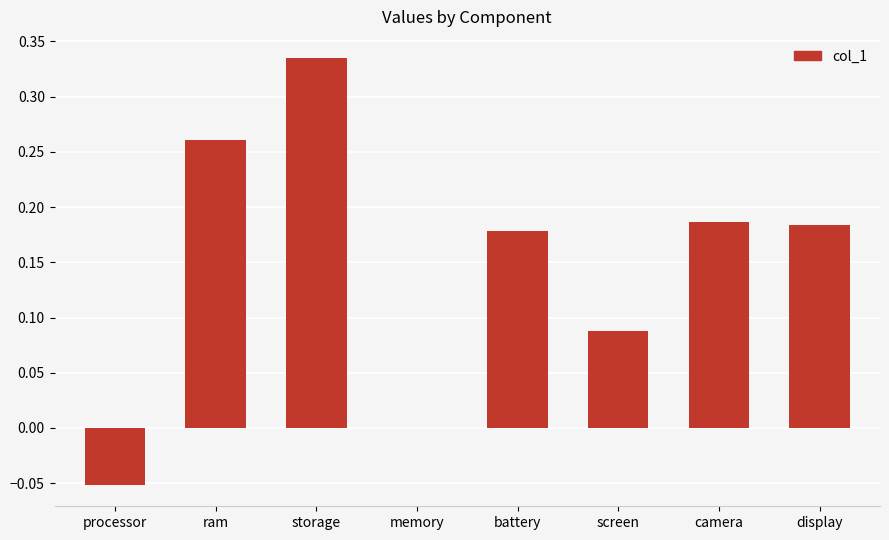

How many categories are shown in the chart?

8